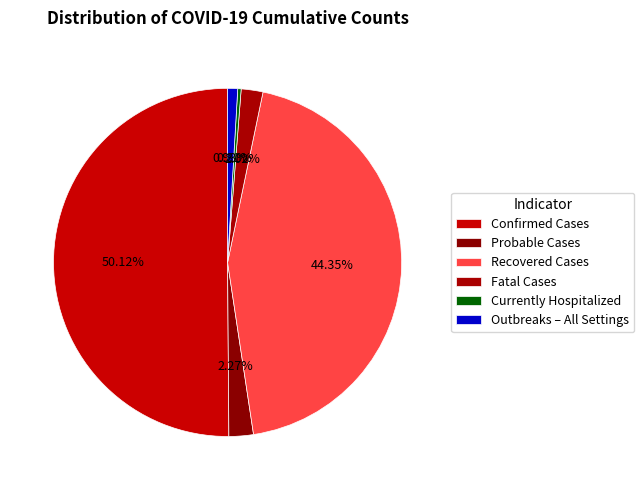

How many segments does this pie chart have?

6